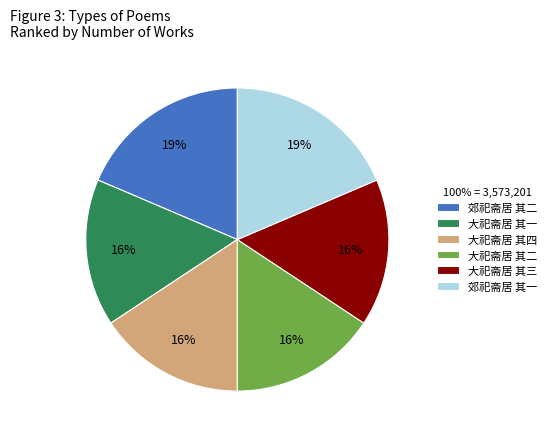

To the nearest percent, what percentage of the pie is 大祀斋居 其四?

16%